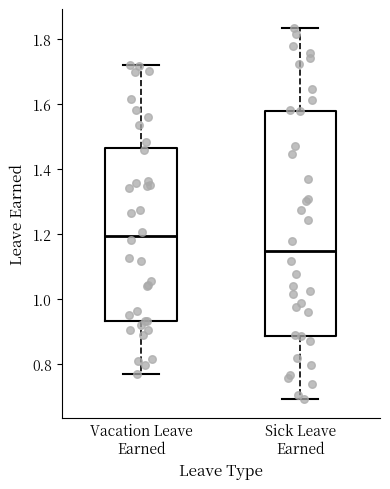

Reading left to right, read every box against the y-axis: the position of its median line, the range the box covers, and the ends of its whiskers. The values are not printed on the chart, so give them approximately, as read against the axis.

Vacation Leave Earned: median 1.20, box 0.94 to 1.46, whiskers 0.78 to 1.72
Sick Leave Earned: median 1.14, box 0.88 to 1.58, whiskers 0.70 to 1.84